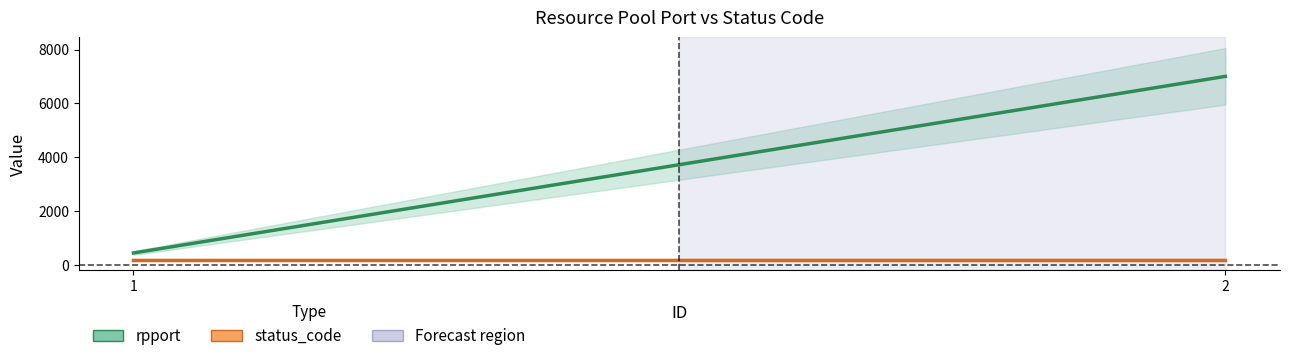

Reading left to right, extract all data points from this chart.

rpport: 1=443	2=7003
status_code: 1=200	2=200